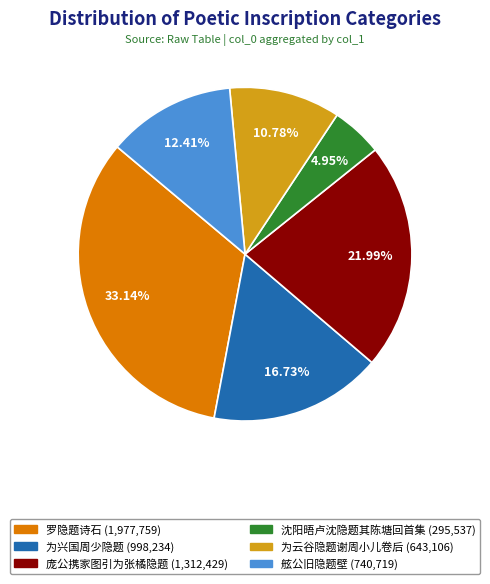

Is there any slice that represents more than half of the pie?

No